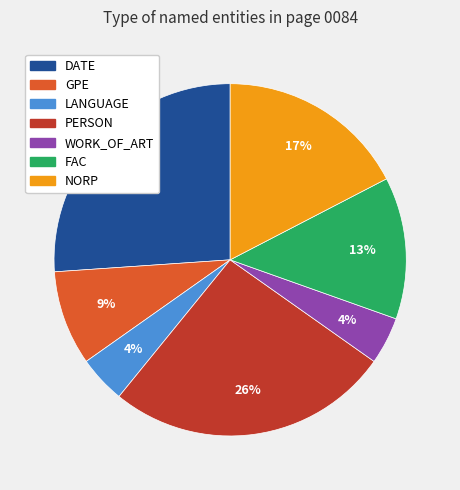

What percentage is the PERSON slice, to the nearest percent?

26%